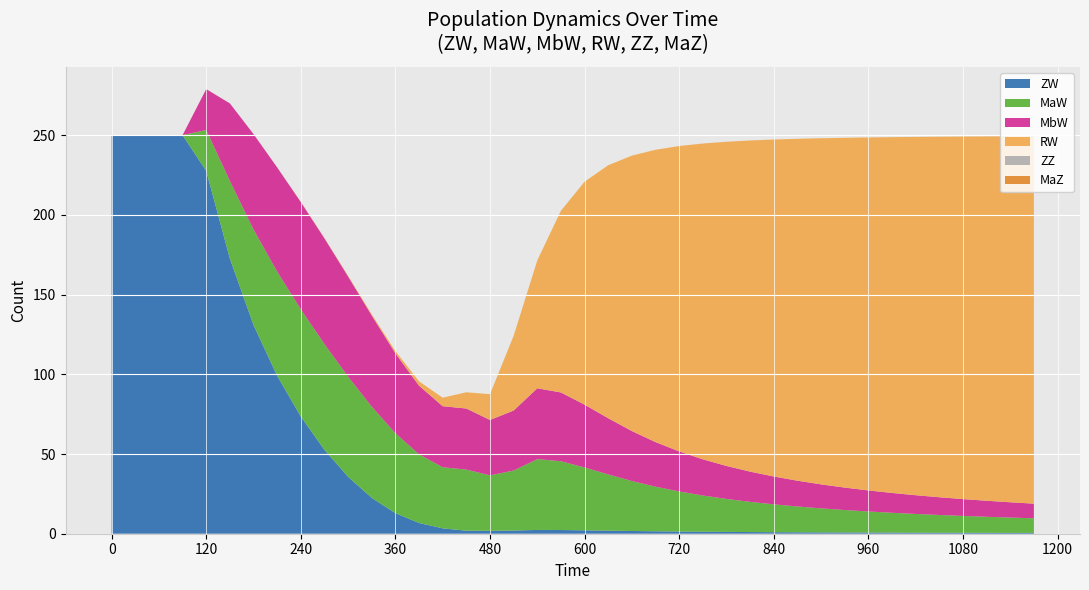

Reading left to right, list all the values displayed in this chart.

ZW: 0=250.0	30=250.0	60=250.0	90=250.0	120=227.5	150=172.6	180=130.9	210=99.1	240=73.5	270=52.6	300=35.7	330=22.5	360=12.9	390=6.7	420=3.4	450=1.9	480=1.8	510=2.0	540=2.4	570=2.3	600=2.1	630=1.9	660=1.7	690=1.5	720=1.4	750=1.3	780=1.1	810=1.0	840=1.0	870=0.9	900=0.8	930=0.8	960=0.7	990=0.7	1020=0.7	1050=0.6	1080=0.6	1110=0.6	1140=0.5	1170=0.5
MaW: 0=0.0	30=0.0	60=0.0	90=0.0	120=25.7	150=48.7	180=59.9	210=65.3	240=67.3	270=66.3	300=62.8	330=57.2	360=50.1	390=43.0	420=38.3	450=38.3	480=34.8	510=37.6	540=44.4	570=43.1	600=39.4	630=35.3	660=31.3	690=28.0	720=25.1	750=22.7	780=20.7	810=18.9	840=17.5	870=16.2	900=15.1	930=14.1	960=13.2	990=12.4	1020=11.7	1050=11.1	1080=10.6	1110=10.1	1140=9.6	1170=9.2
MbW: 0=0.0	30=0.0	60=0.0	90=0.0	120=25.7	150=48.7	180=59.9	210=65.3	240=67.3	270=66.3	300=62.8	330=57.2	360=50.1	390=43.0	420=38.3	450=38.3	480=34.8	510=37.6	540=44.4	570=43.1	600=39.4	630=35.2	660=31.3	690=28.0	720=25.1	750=22.7	780=20.7	810=18.9	840=17.5	870=16.2	900=15.1	930=14.1	960=13.2	990=12.4	1020=11.7	1050=11.1	1080=10.6	1110=10.1	1140=9.6	1170=9.2
RW: 0=0.0	30=0.0	60=0.0	90=0.0	120=0.0	150=0.0	180=0.0	210=0.1	240=0.1	270=0.2	300=0.4	330=0.8	360=1.4	390=2.7	420=5.3	450=10.2	480=16.2	510=46.9	540=80.2	570=114.0	600=139.8	630=158.7	660=172.8	690=183.3	720=191.6	750=198.1	780=203.4	810=207.7	840=211.4	870=214.4	900=217.1	930=219.4	960=221.4	990=223.2	1020=224.7	1050=226.1	1080=227.4	1110=228.5	1140=229.6	1170=230.5
ZZ: 0=0.0	30=0.0	60=0.0	90=0.0	120=0.0	150=0.0	180=0.0	210=0.0	240=0.0	270=0.0	300=0.0	330=0.0	360=0.0	390=0.0	420=0.0	450=0.0	480=0.0	510=0.0	540=0.0	570=0.0	600=0.0	630=0.0	660=0.0	690=0.0	720=0.0	750=0.0	780=0.0	810=0.0	840=0.0	870=0.0	900=0.0	930=0.0	960=0.0	990=0.0	1020=0.0	1050=0.0	1080=0.0	1110=0.0	1140=0.0	1170=0.0
MaZ: 0=0.0	30=0.0	60=0.0	90=0.0	120=0.0	150=0.0	180=0.0	210=0.0	240=0.0	270=0.0	300=0.0	330=0.0	360=0.0	390=0.0	420=0.0	450=0.0	480=0.0	510=0.0	540=0.0	570=0.0	600=0.0	630=0.0	660=0.0	690=0.0	720=0.0	750=0.0	780=0.0	810=0.0	840=0.0	870=0.0	900=0.0	930=0.0	960=0.0	990=0.0	1020=0.0	1050=0.0	1080=0.0	1110=0.0	1140=0.0	1170=0.0